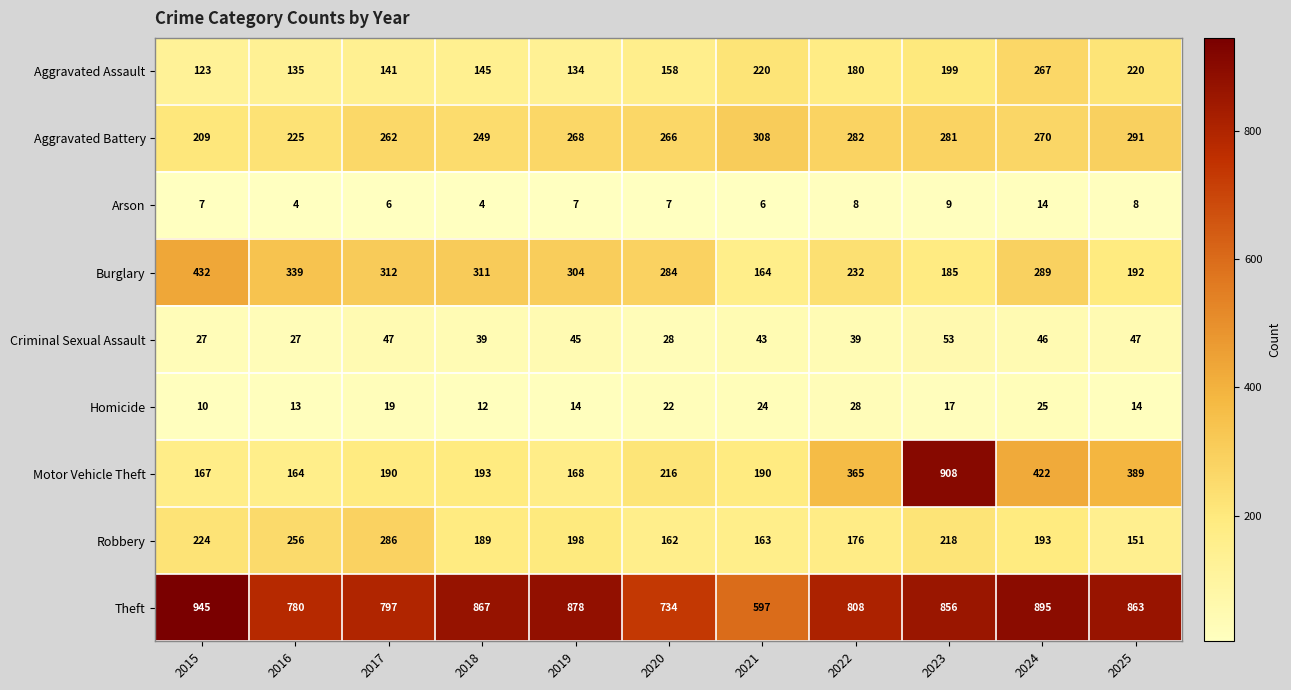

At how many categories does at least one series exceed 407?

11